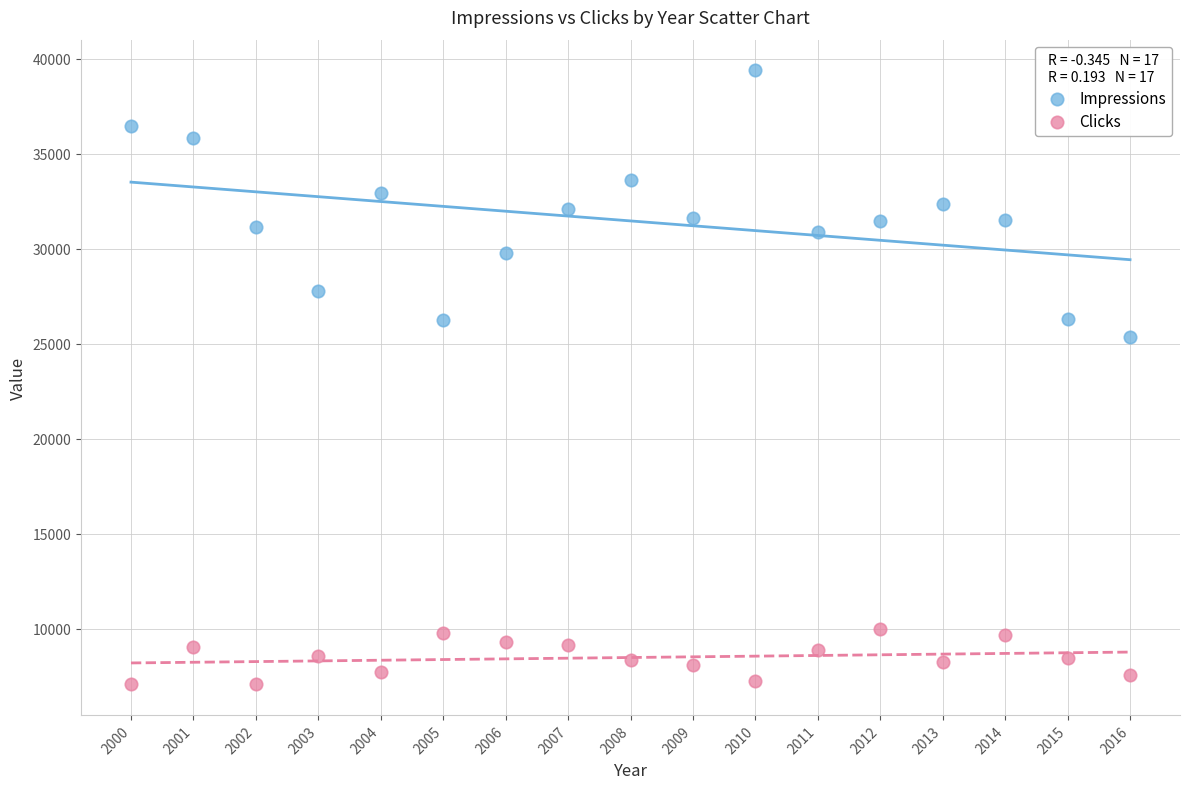

What is the X range (max minus min) for the scatter plot?

16